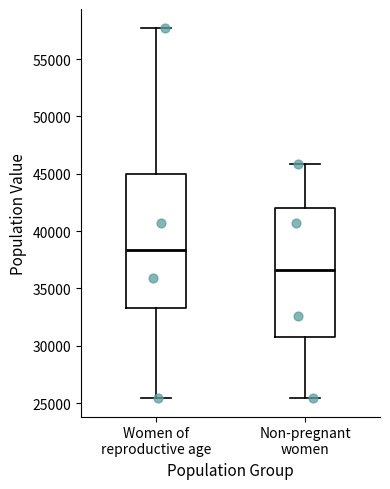

Reading left to right, read every box against the y-axis: the position of its median line, the range the box covers, and the ends of its whiskers. The values are not printed on the chart, so give them approximately, as read against the axis.

Women of reproductive age: median 38500, box 33500 to 45000, whiskers 25500 to 57500
Non-pregnant women: median 36500, box 31000 to 42000, whiskers 25500 to 46000